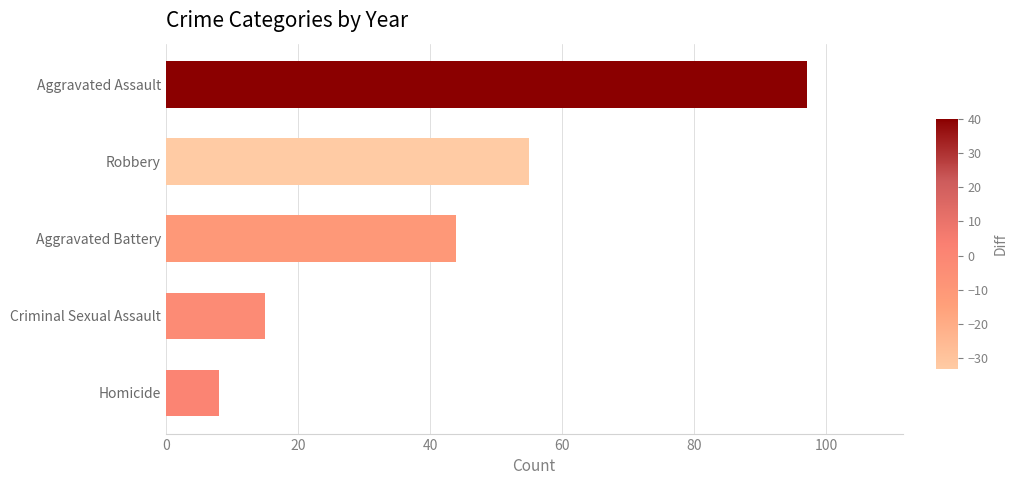

List the labels in order of value, largest first.

Aggravated Assault, Robbery, Aggravated Battery, Criminal Sexual Assault, Homicide